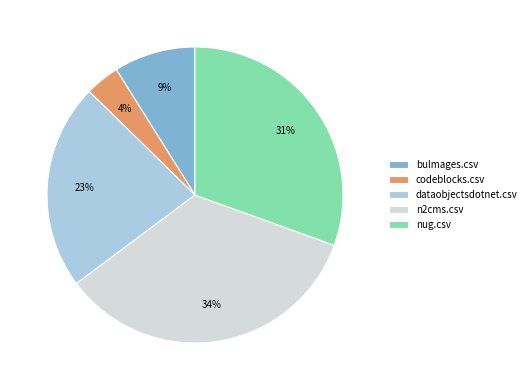

Is the sum of codeblocks.csv and nug.csv greater than half?

No